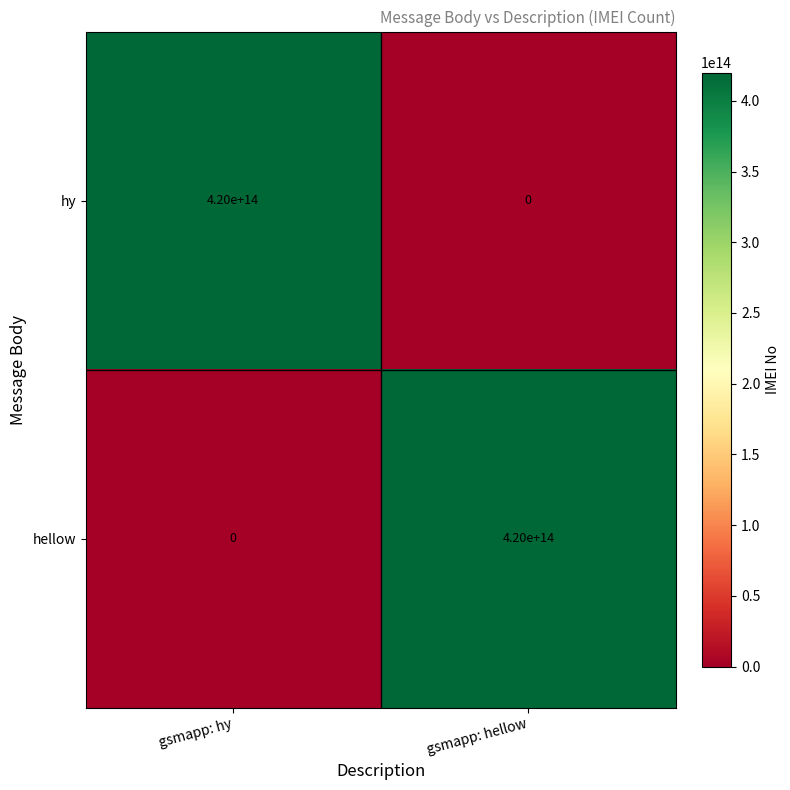

Is it true that hellow equals 0 at gsmapp: hy?

True